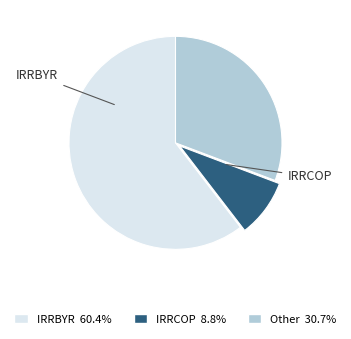

Count the number of slices in the pie.

3